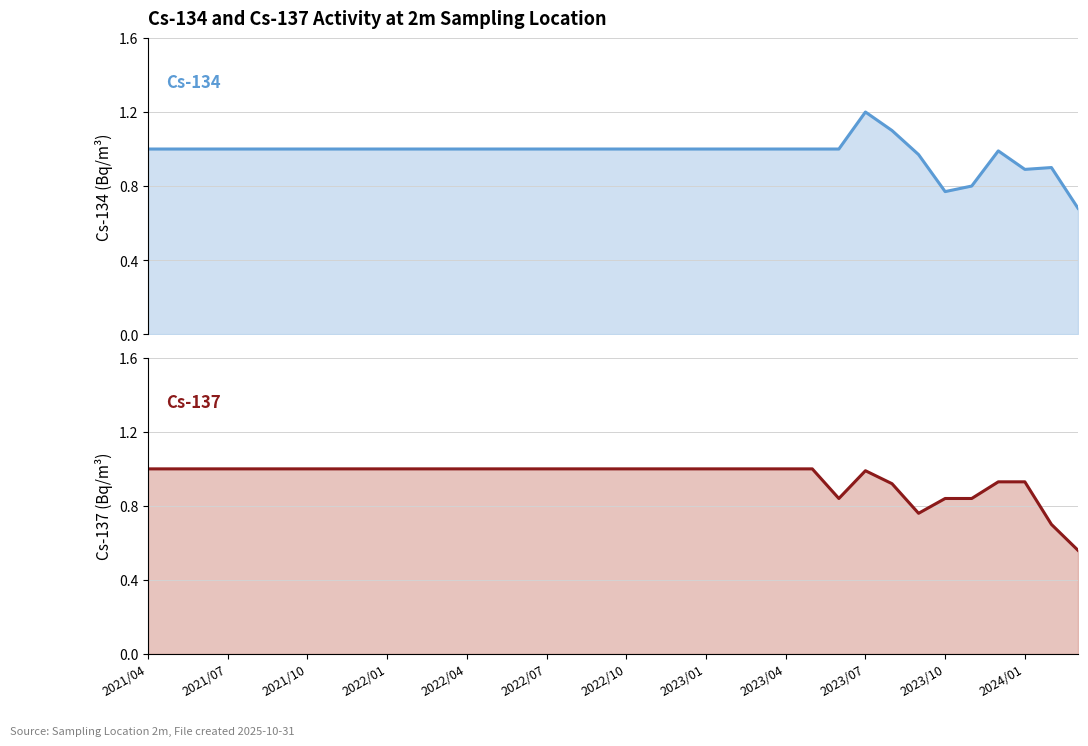

How many lines are shown in the chart?

2